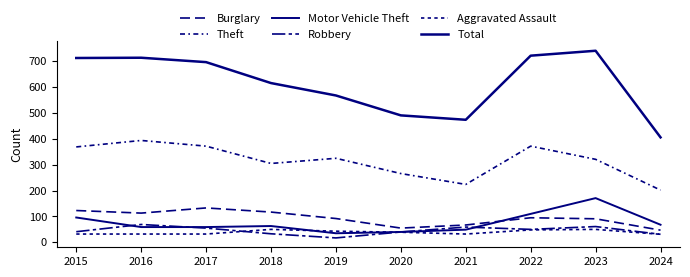

True or false: Burglary and Theft intersect in this chart.

False